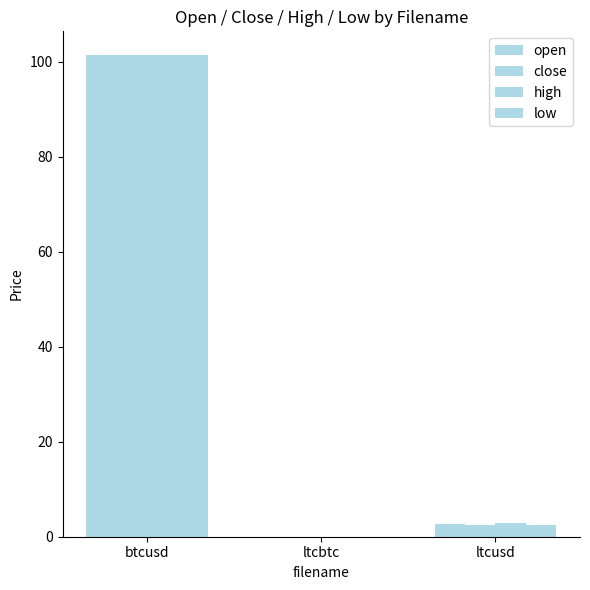

Is the value of low at ltcusd greater than the value of open at btcusd?

No